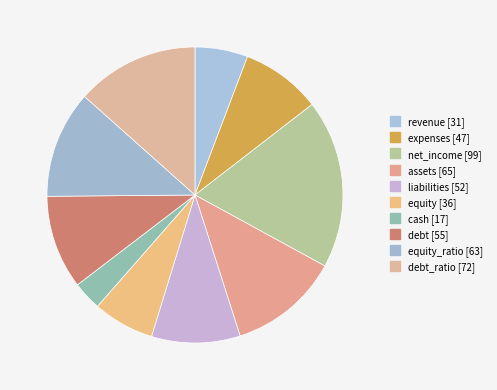

Rank the categories by value from highest to lowest.

net_income, debt_ratio, assets, equity_ratio, debt, liabilities, expenses, equity, revenue, cash